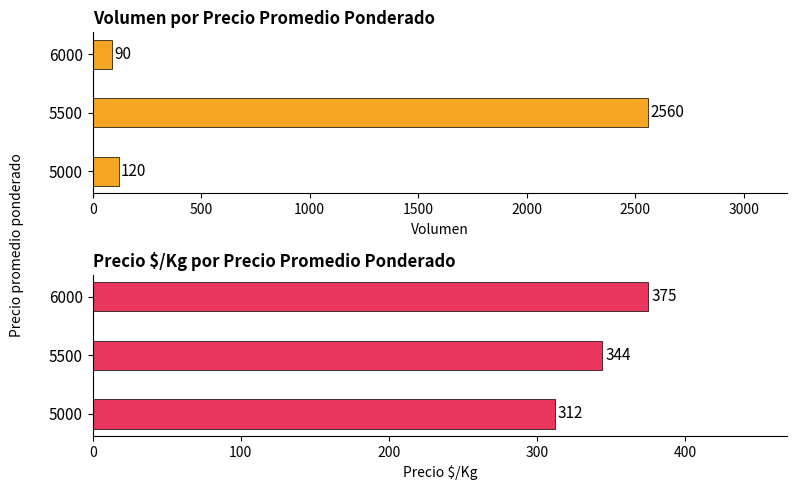

Which series changed the most between 5500 and 6000?

Volumen